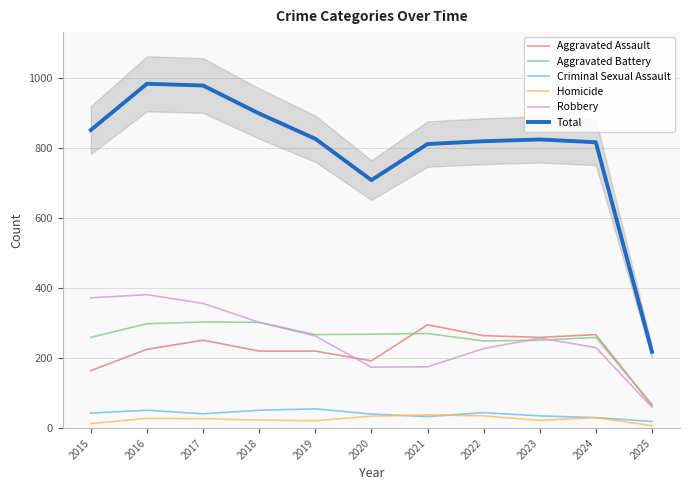

True or false: Aggravated Assault and Total cross at least once.

False